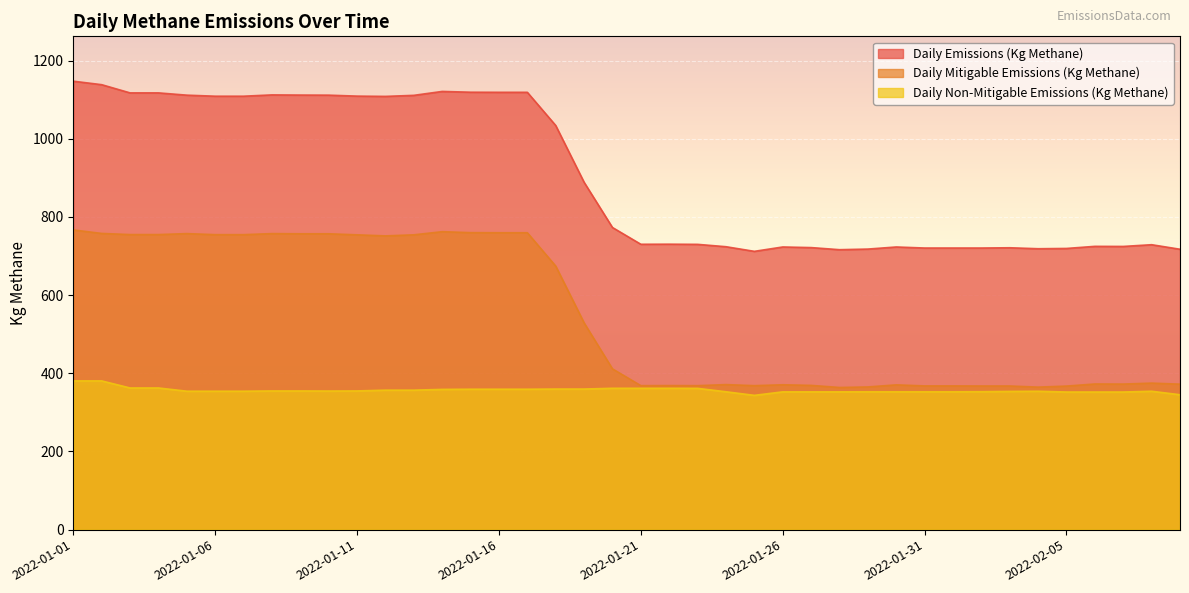

The value of Daily Mitigable Emissions (Kg Methane) at 2022-01-24 is 371.1. True or false?

True